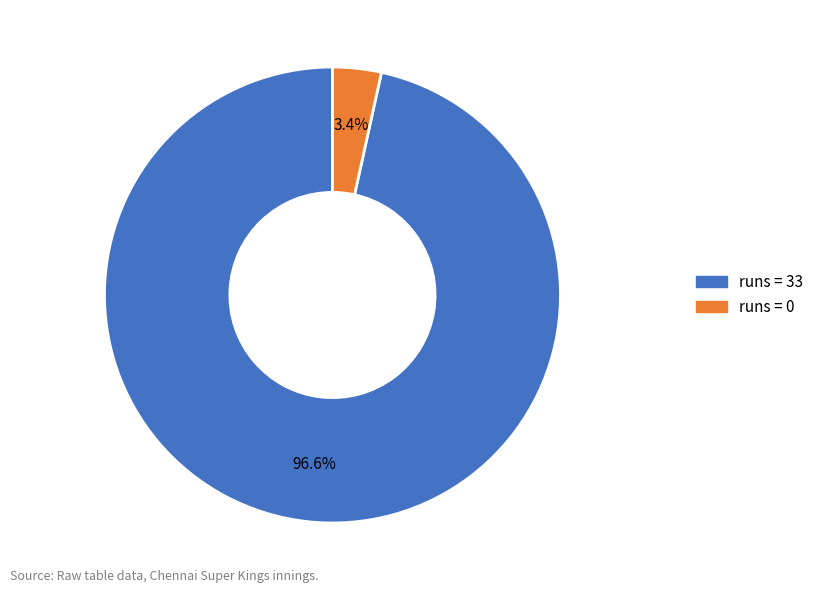

Is there a majority slice in this chart?

Yes